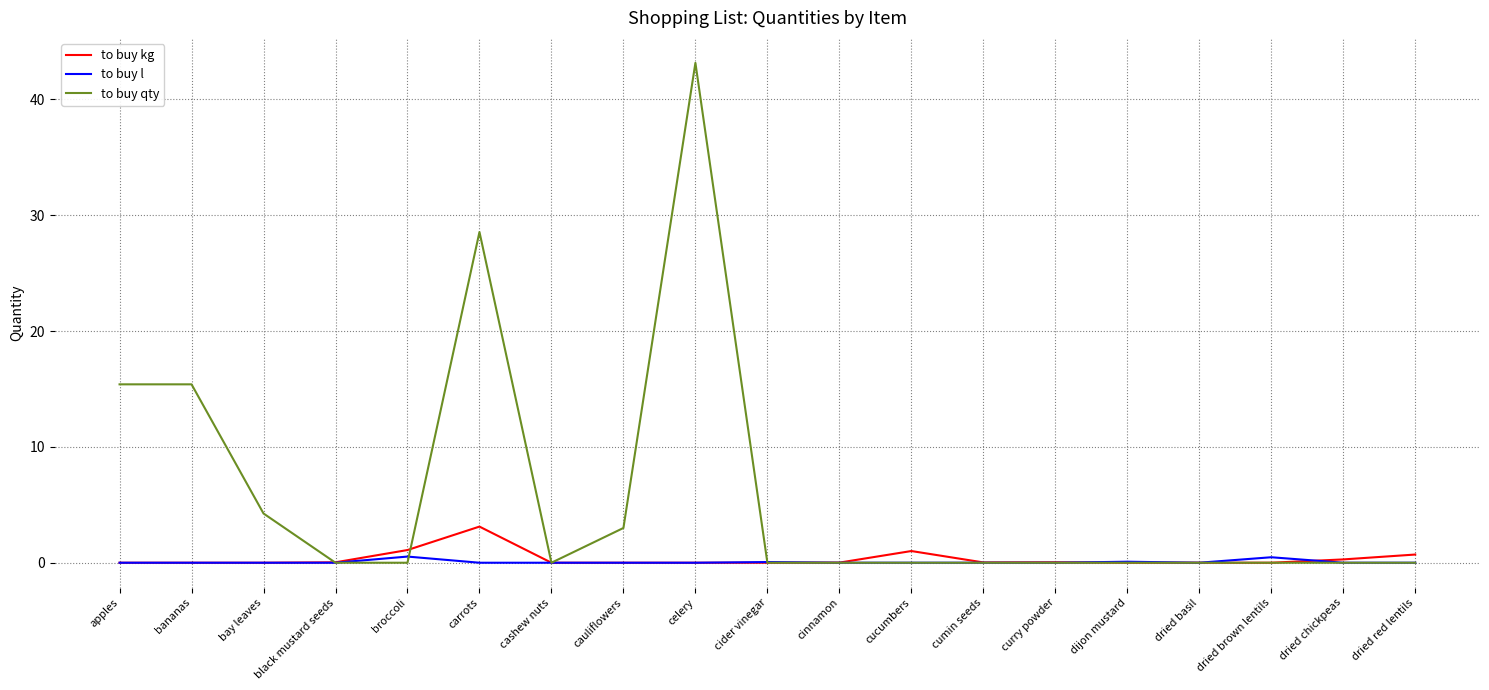

List the series in order of their peak value, lowest first.

to buy l, to buy kg, to buy qty